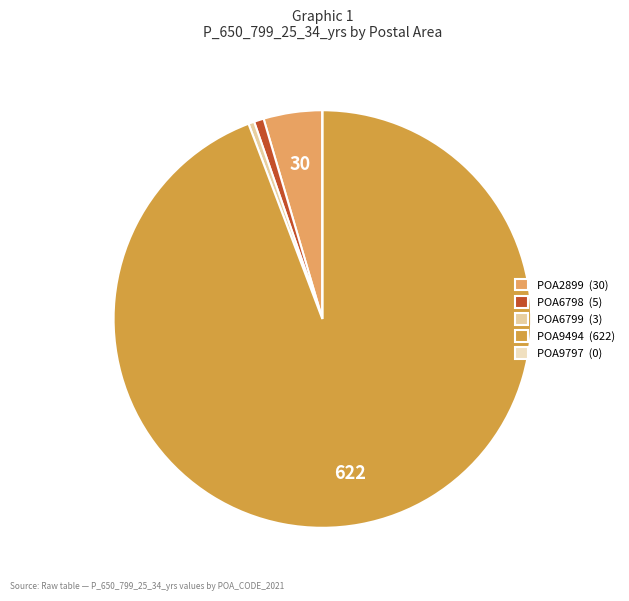

To the nearest percent, what percentage of the pie is POA6798?

1%